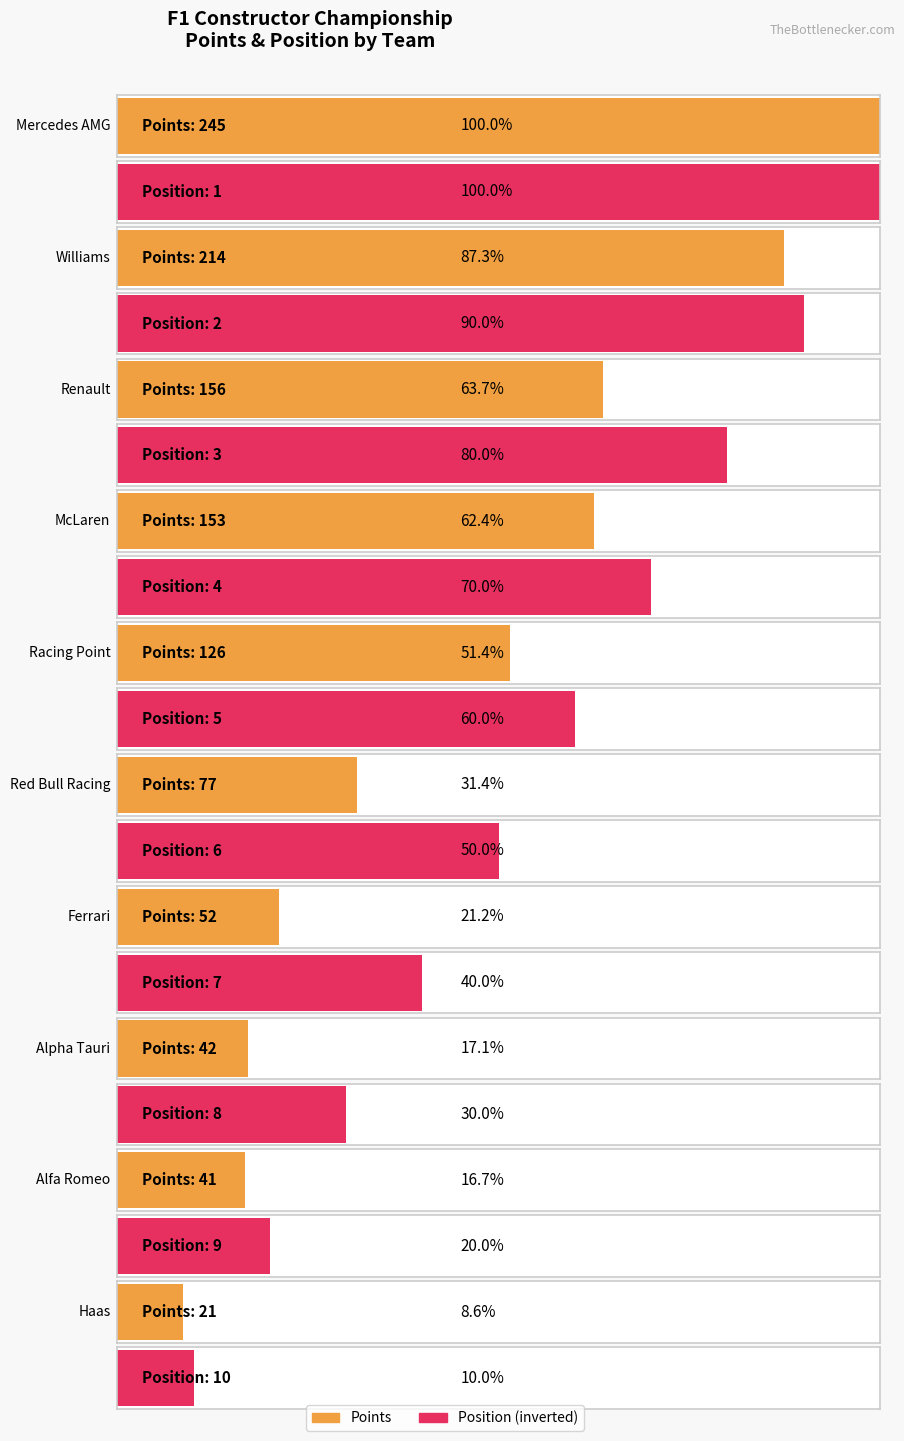

Rank the series at Williams from highest to lowest value.

Points, Pos.